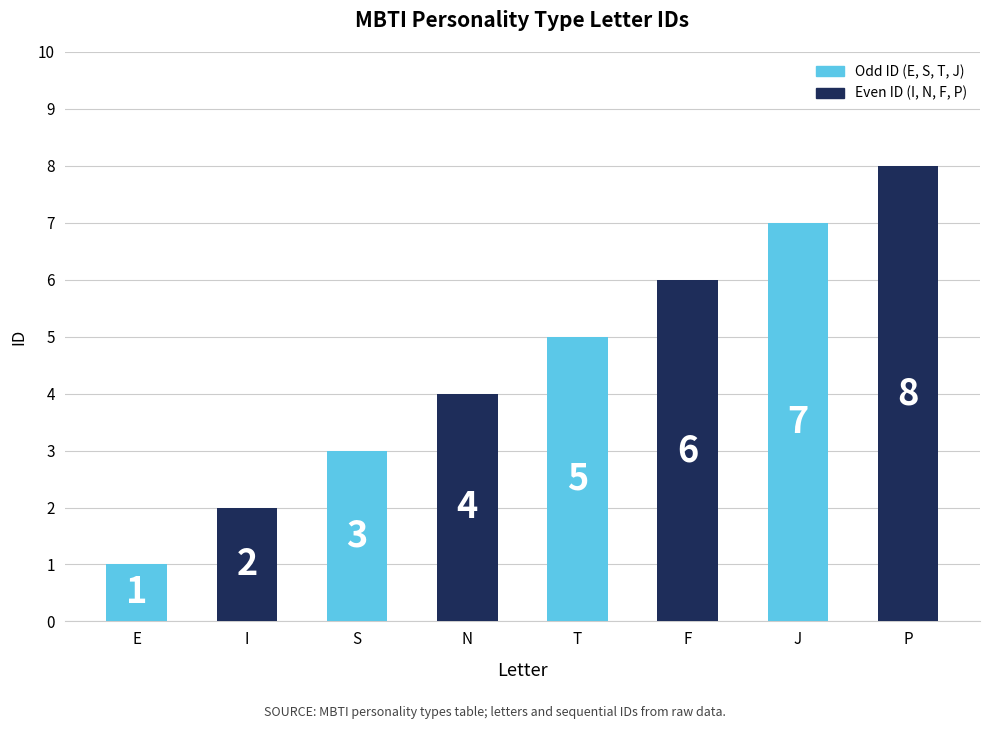

Which category has the lowest value across all series?

E